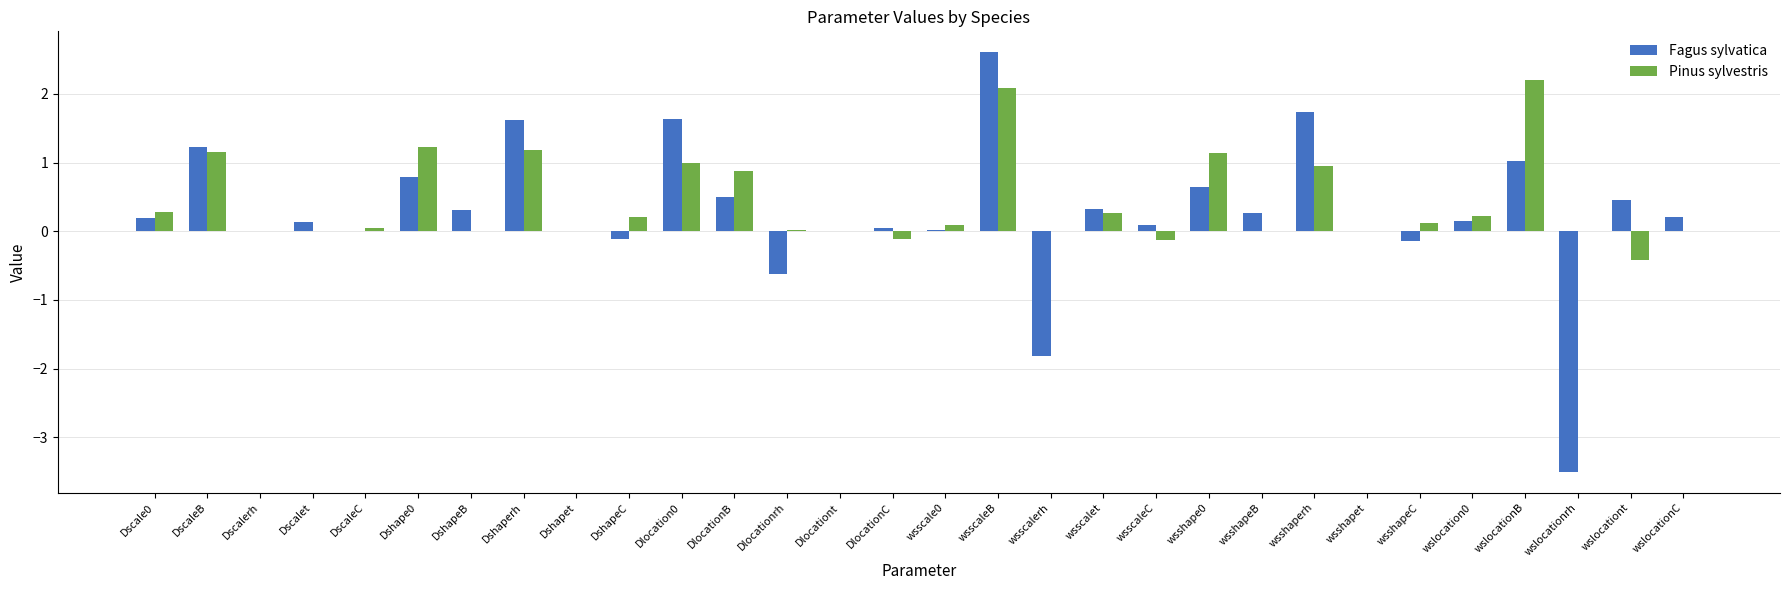

Count the number of categories in the chart.

30